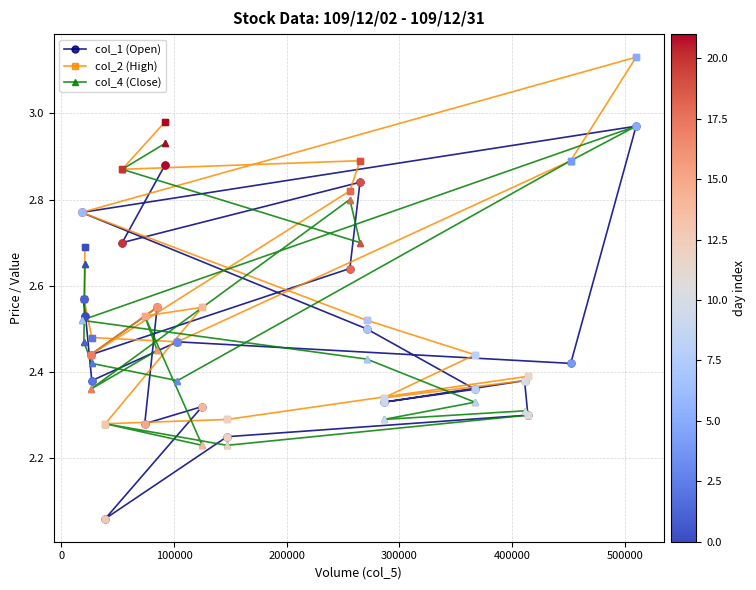

Which series has the largest total across all categories?

col_2 (High)